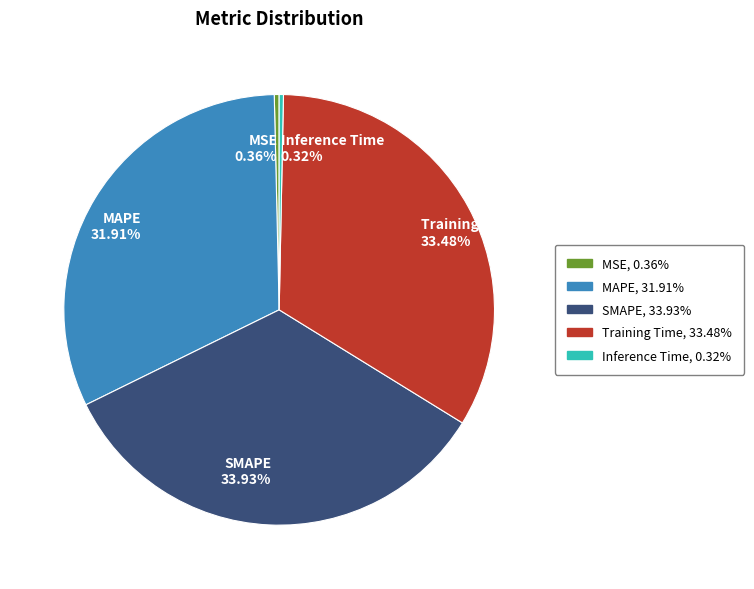

Combined, what portion of the pie is Training Time and MSE?

33.8%